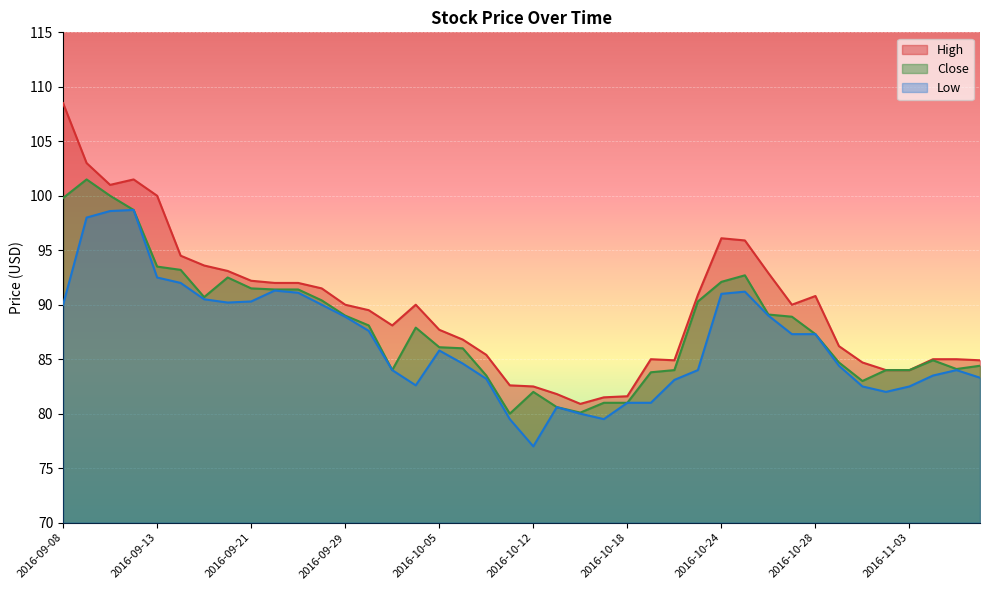

What is the approximate value of Low at 2016-10-06?

84.6